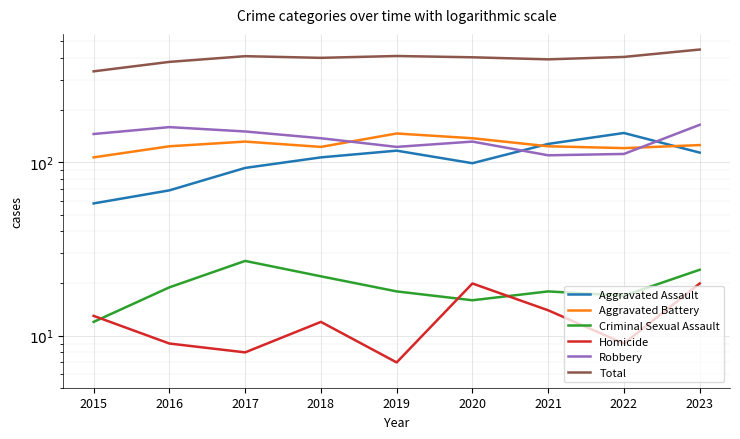

What is the average value of the Robbery series?

137